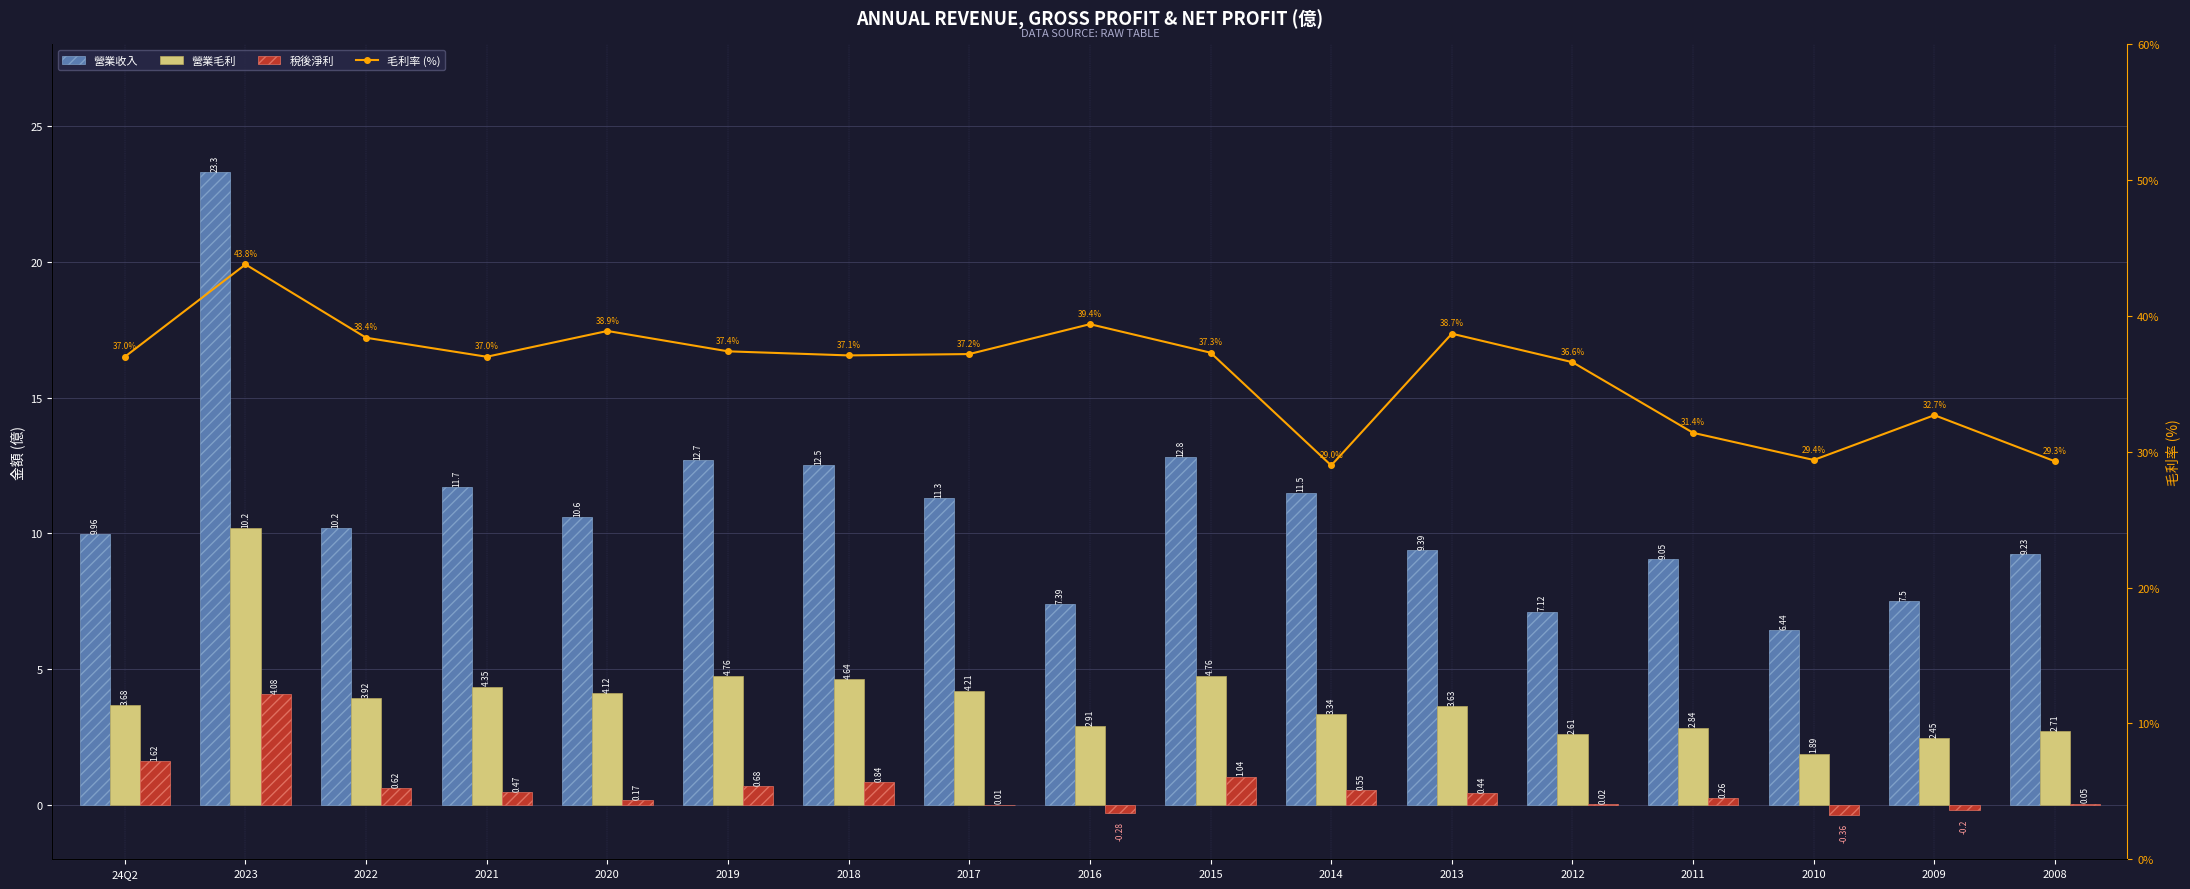

Rank the categories by 營業毛利 value from lowest to highest.

2010, 2009, 2012, 2008, 2011, 2016, 2014, 2013, 24Q2, 2022, 2020, 2017, 2021, 2018, 2019, 2015, 2023